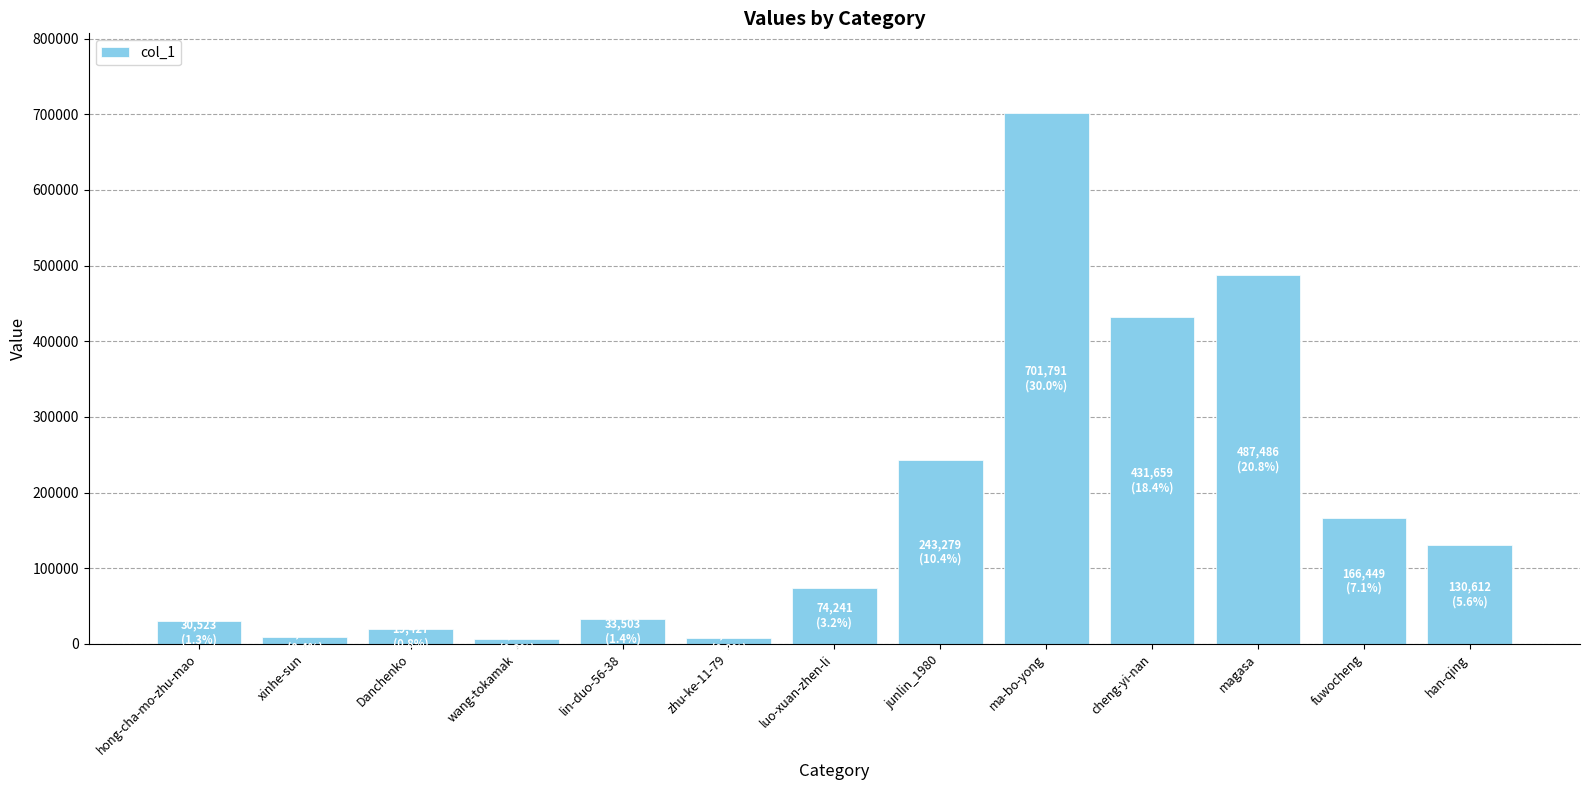

What is the label of the 12th bar from the right?

xinhe-sun